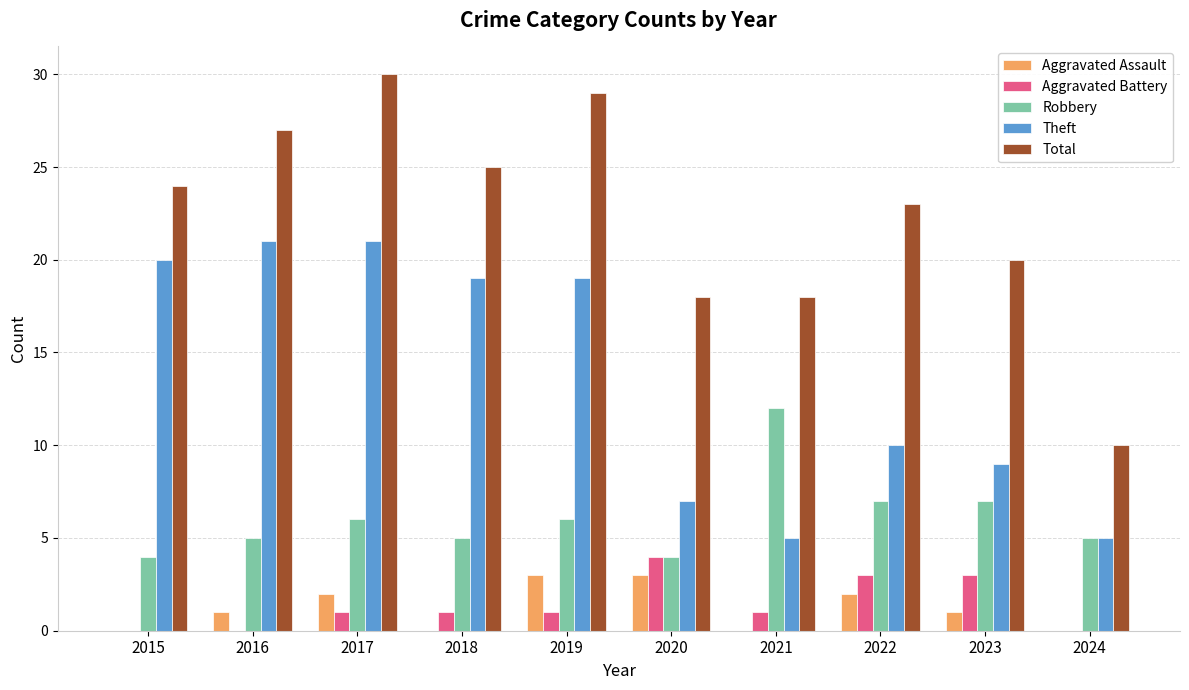

What is the total value across all series at 2023?

40